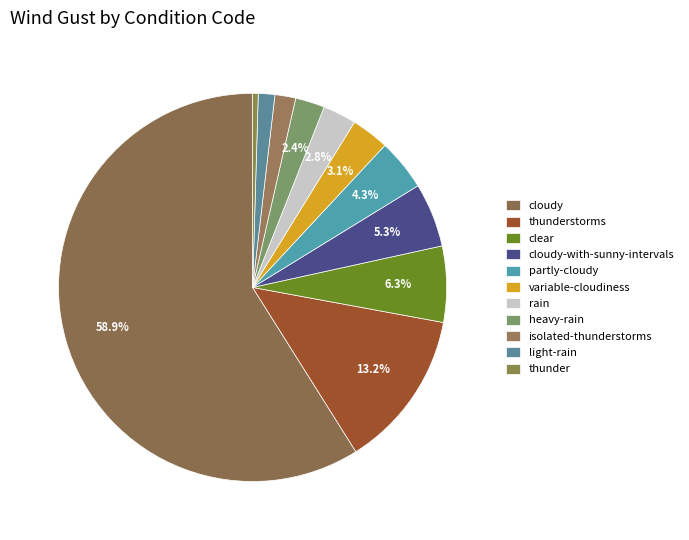

What is the smallest slice in the pie chart?

thunder